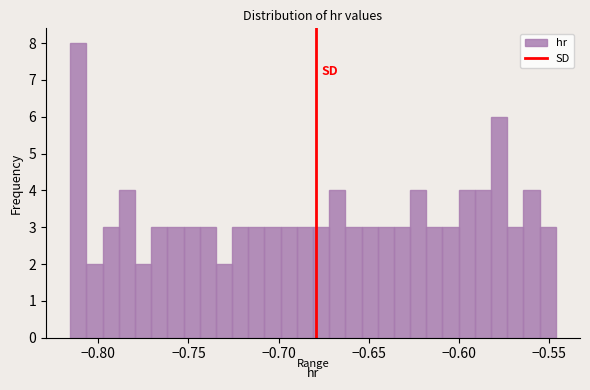

Around what value on the x-axis is the tallest bar? Give the approximate position of its centre, as read against the axis.

-0.810